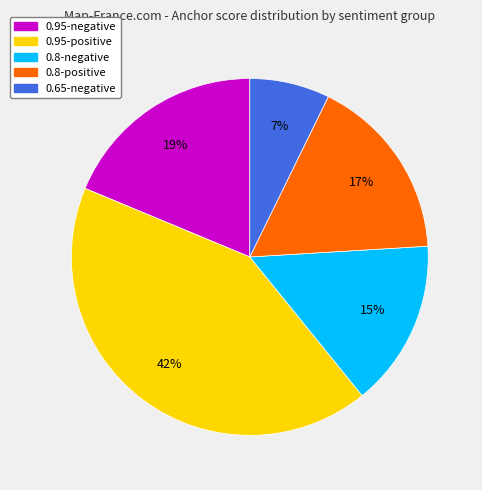

Is there any slice that represents more than half of the pie?

No